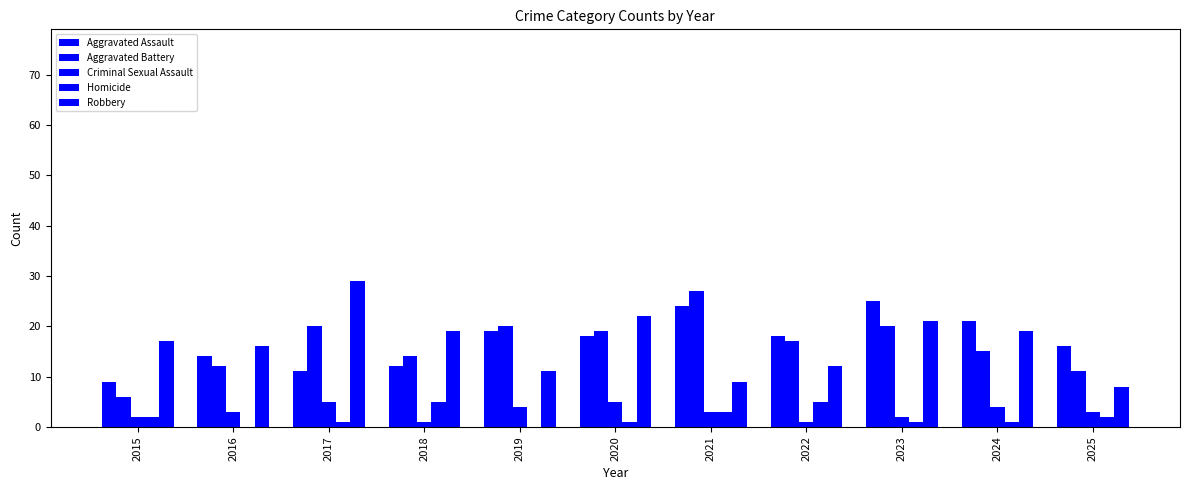

Reading left to right, extract all data points from this chart.

Aggravated Assault: 2015=9	2016=14	2017=11	2018=12	2019=19	2020=18	2021=24	2022=18	2023=25	2024=21	2025=16
Aggravated Battery: 2015=6	2016=12	2017=20	2018=14	2019=20	2020=19	2021=27	2022=17	2023=20	2024=15	2025=11
Criminal Sexual Assault: 2015=2	2016=3	2017=5	2018=1	2019=4	2020=5	2021=3	2022=1	2023=2	2024=4	2025=3
Homicide: 2015=2	2016=0	2017=1	2018=5	2019=0	2020=1	2021=3	2022=5	2023=1	2024=1	2025=2
Robbery: 2015=17	2016=16	2017=29	2018=19	2019=11	2020=22	2021=9	2022=12	2023=21	2024=19	2025=8